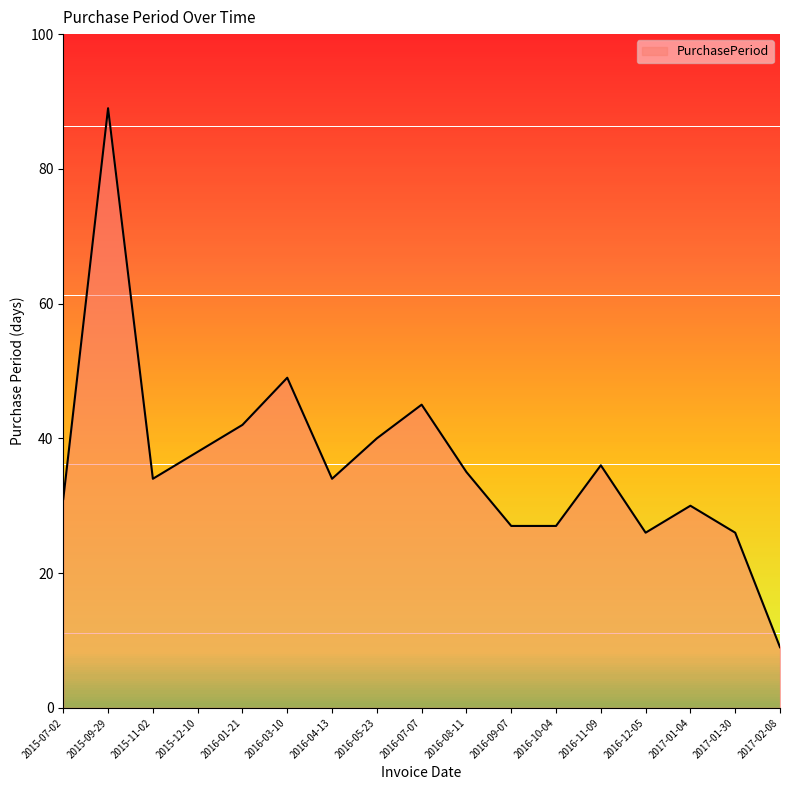

Reading left to right, transcribe all the data shown in this chart.

2015-07-02=31	2015-09-29=89	2015-11-02=34	2015-12-10=38	2016-01-21=42	2016-03-10=49	2016-04-13=34	2016-05-23=40	2016-07-07=45	2016-08-11=35	2016-09-07=27	2016-10-04=27	2016-11-09=36	2016-12-05=26	2017-01-04=30	2017-01-30=26	2017-02-08=9